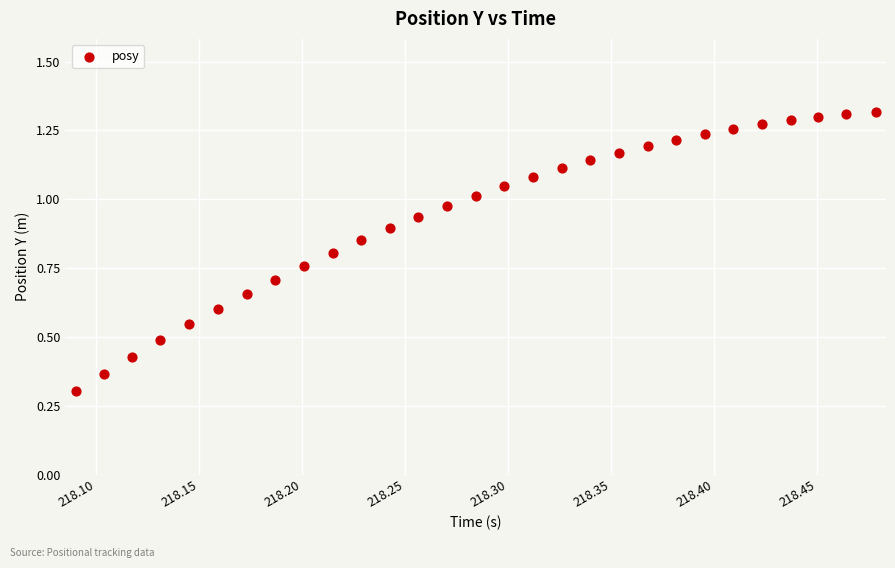

What Y value in the scatter plot is closest to 0?

0.3